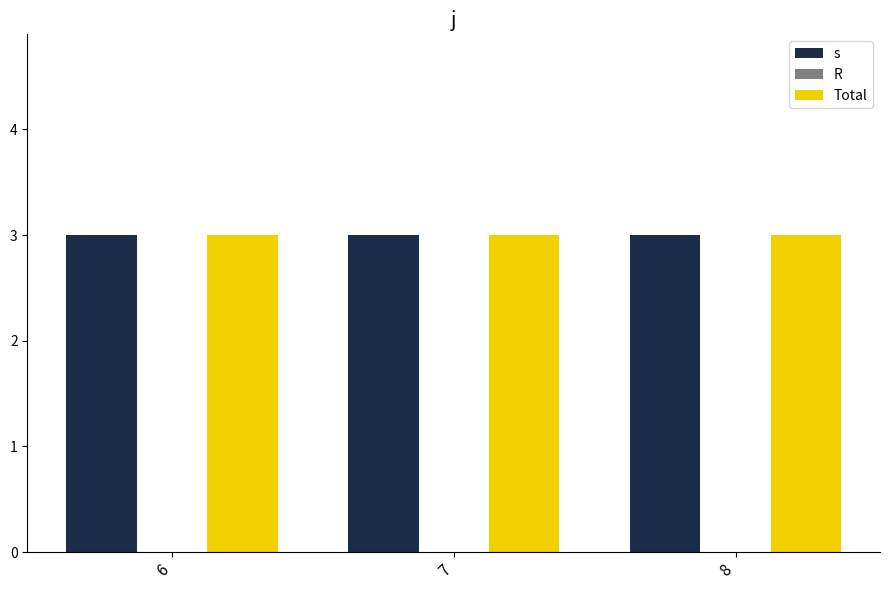

Which series has the largest range (max minus min)?

s